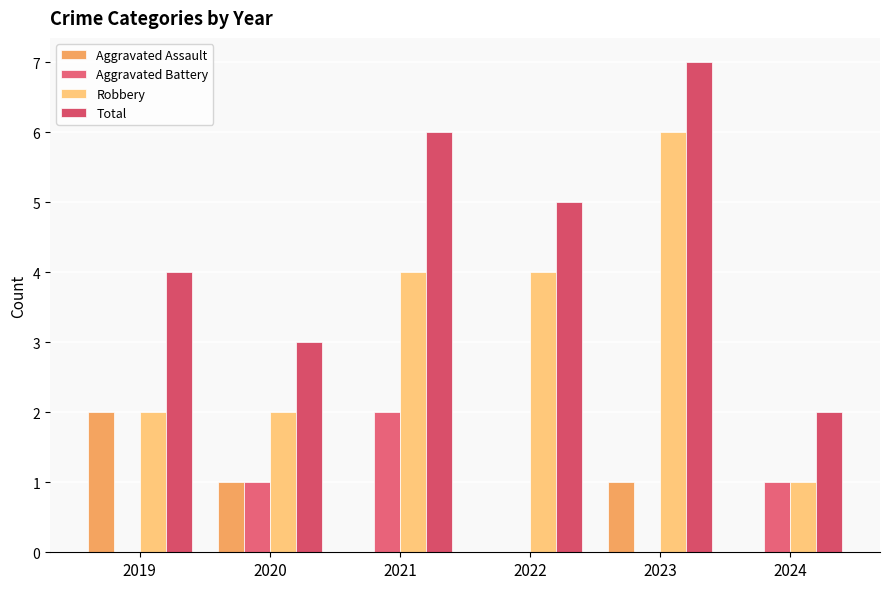

At which label does Total first exceed 5?

2021